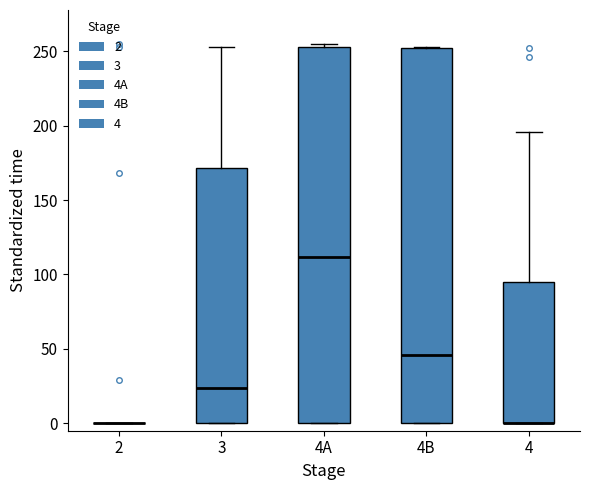

Where is the upper edge of the box for 4 on the y-axis? The values are not printed on the chart, so give them approximately, as read against the axis.

95